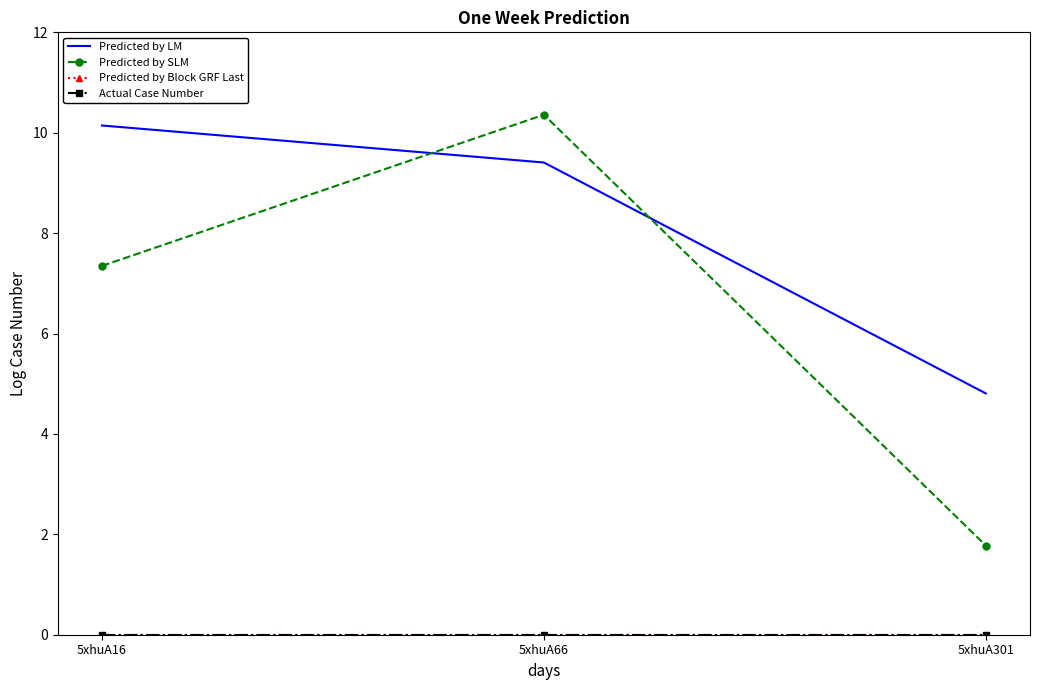

List the labels in order of Predicted by Block GRF Last value, largest first.

5xhuA16, 5xhuA66, 5xhuA301